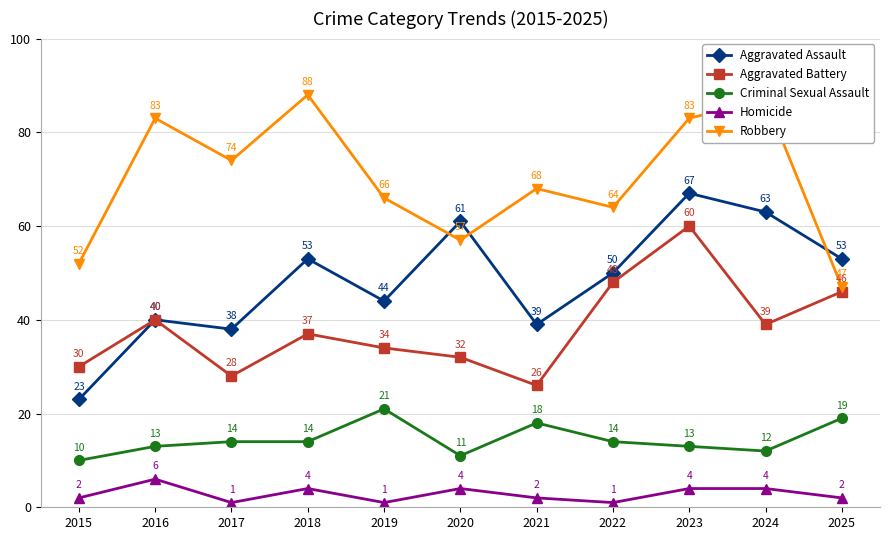

What is the lowest value of the Aggravated Battery series?

26